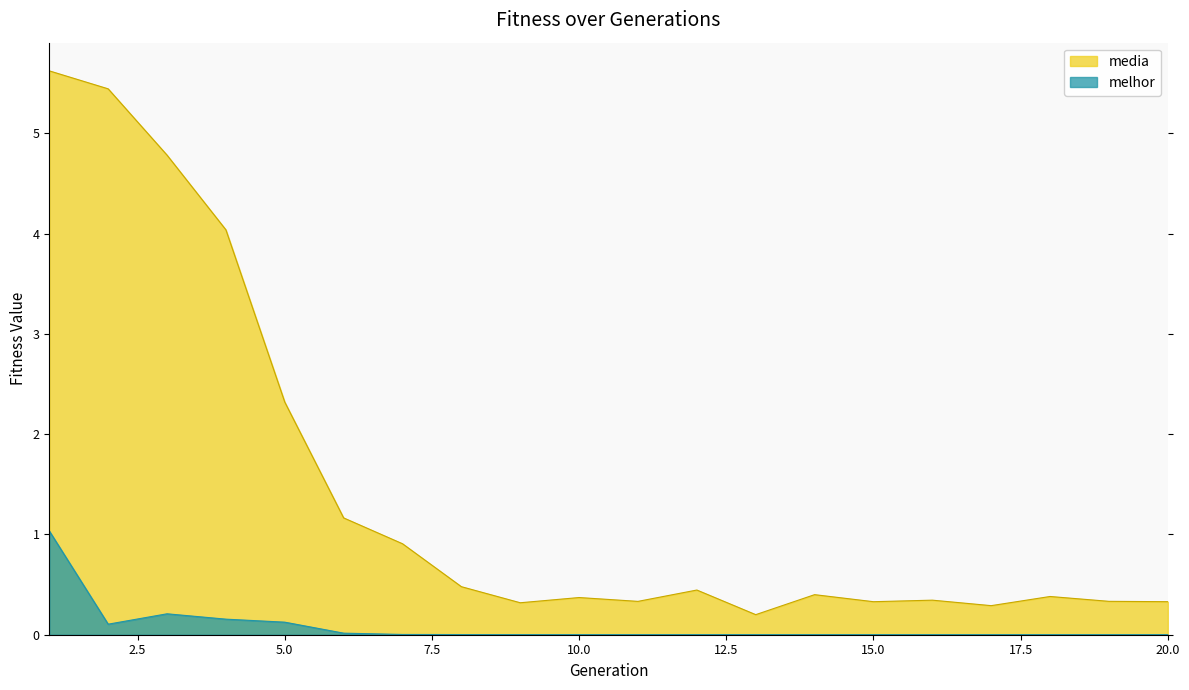

Which category has the highest value across all series?

1